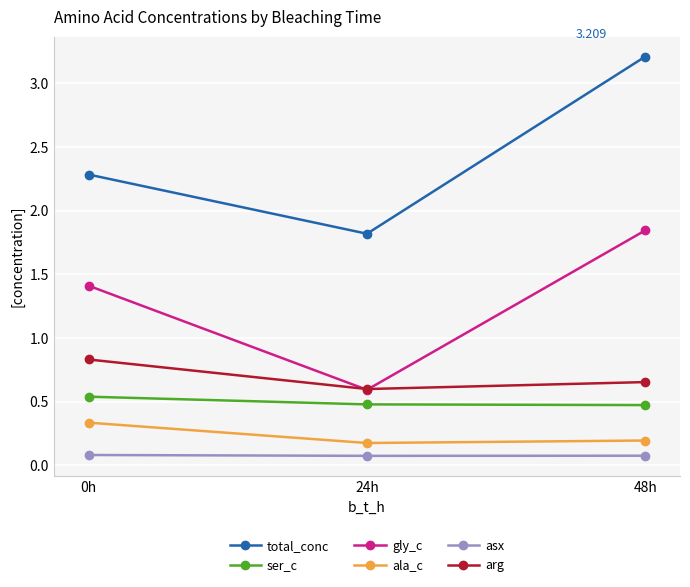

Rank the series by their maximum value, from lowest to highest.

asx, ala_c, ser_c, arg, gly_c, total_conc